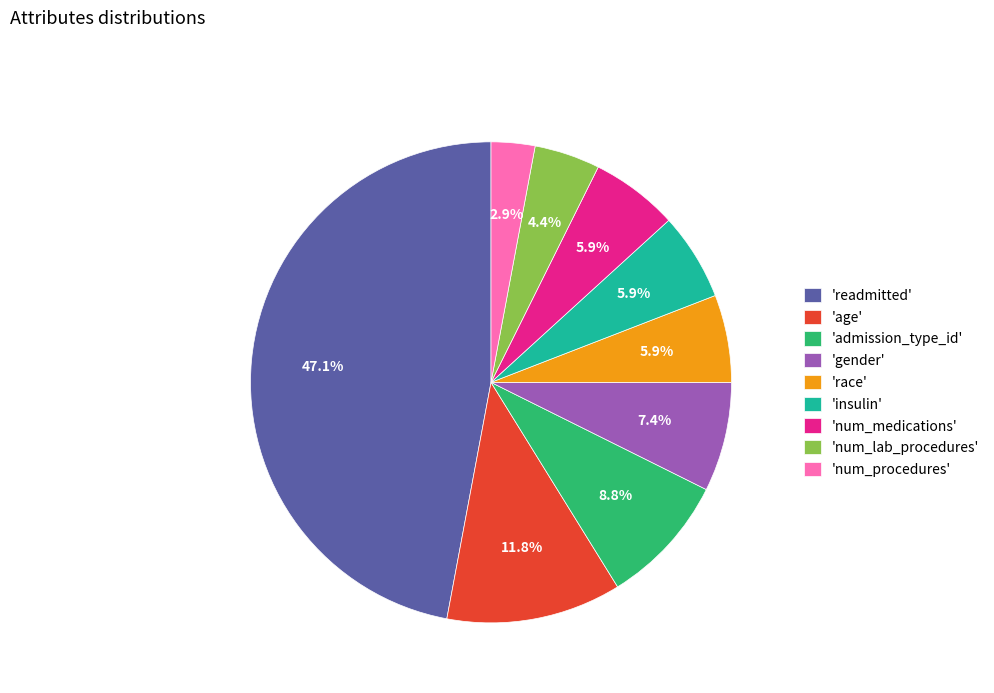

How many slices are in this pie chart?

9